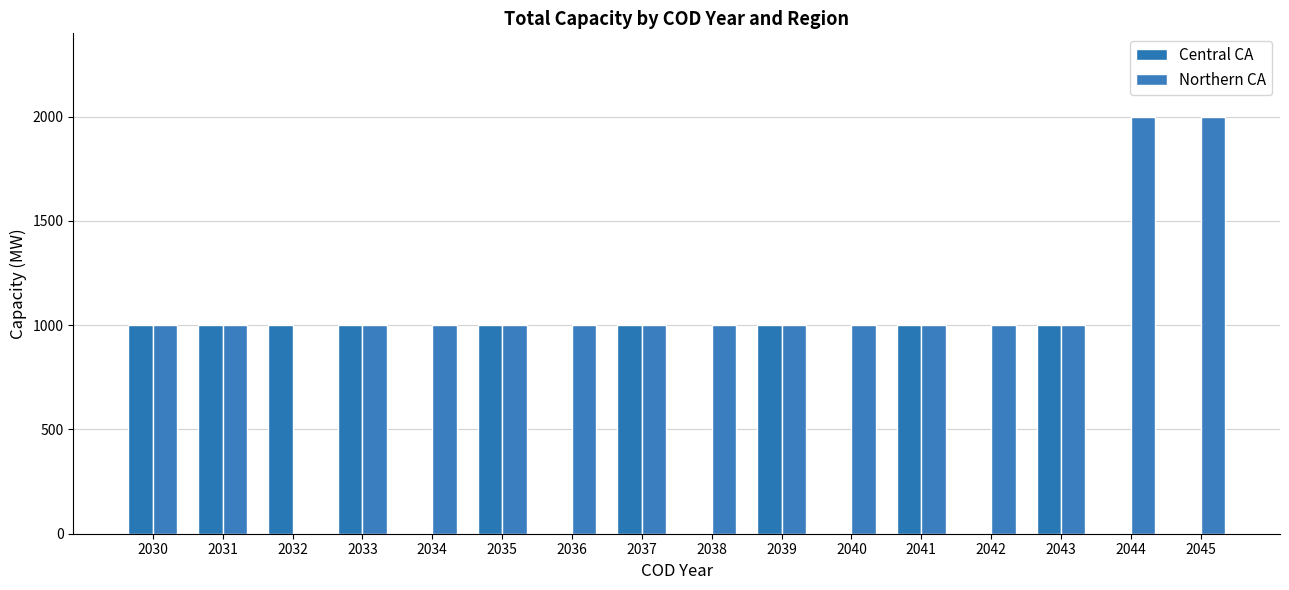

The Northern CA series shows 311 at 2030. True or false?

False